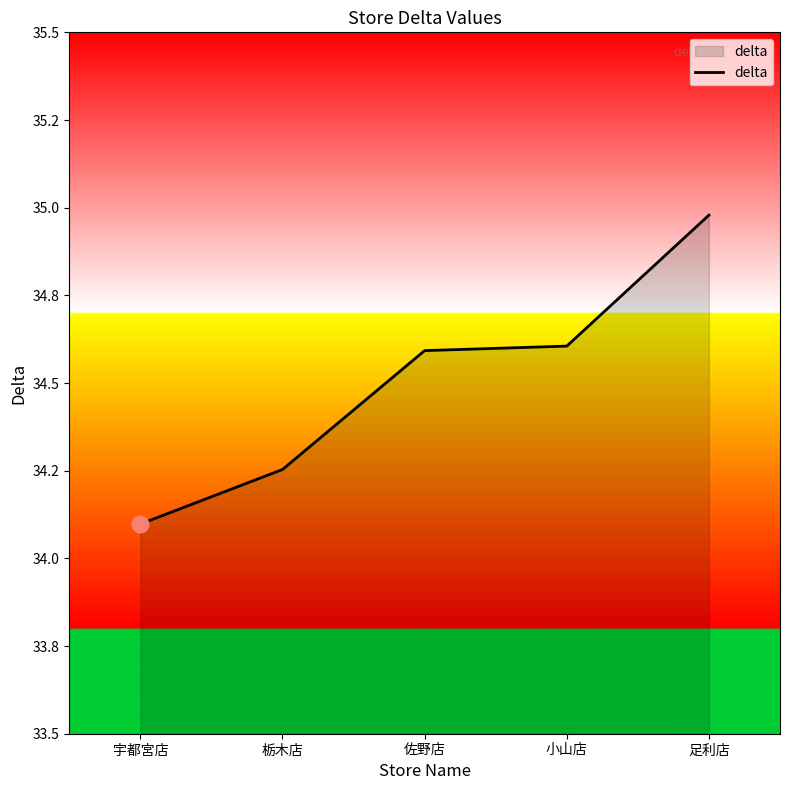

At which category does the chart reach its peak across all series?

足利店